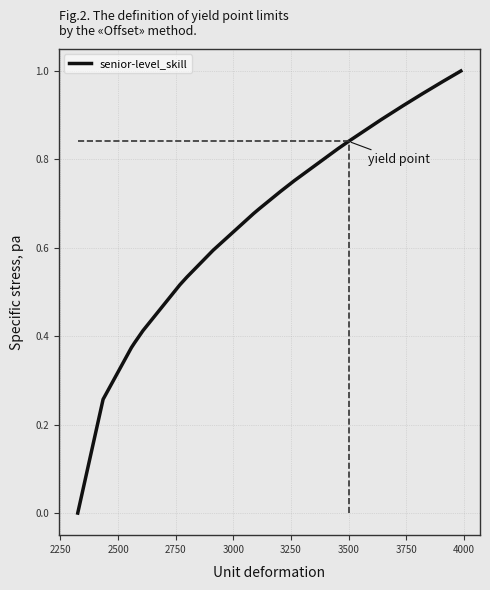

Does the chart have visible grid lines?

Yes